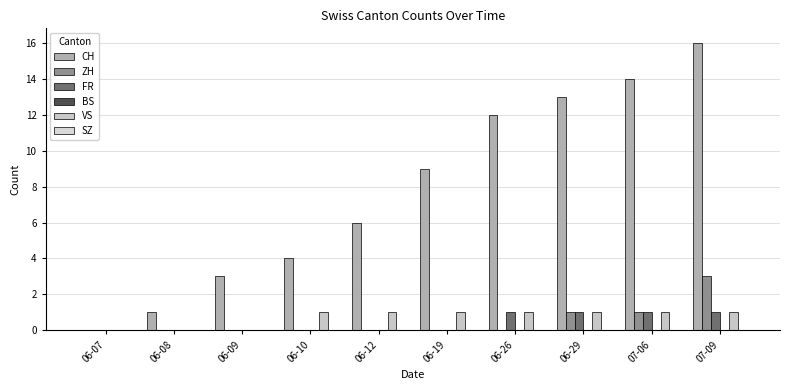

At which label does CH first exceed 9?

06-26